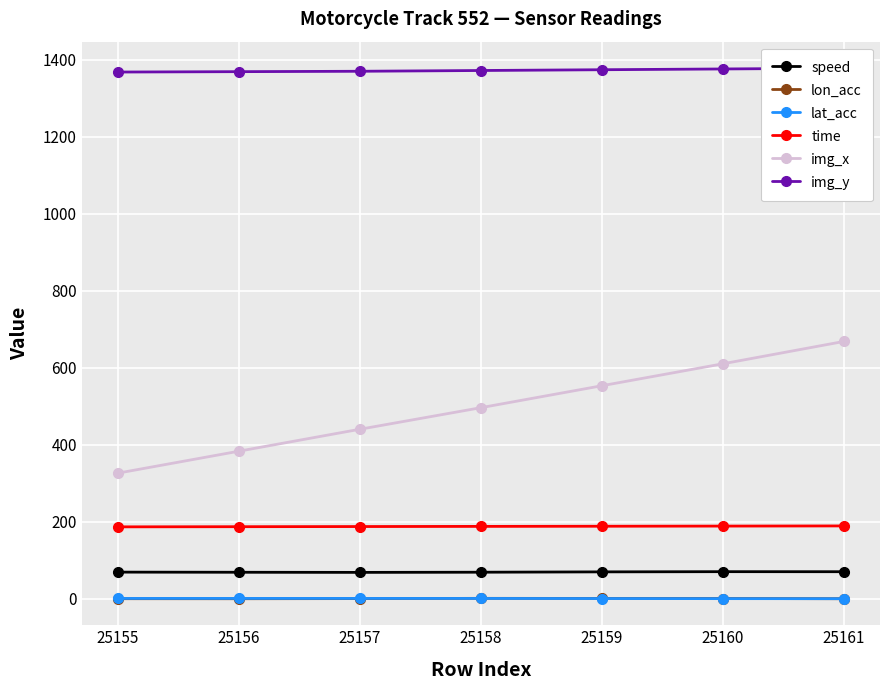

The value of speed at 25156 is 68.4. True or false?

True